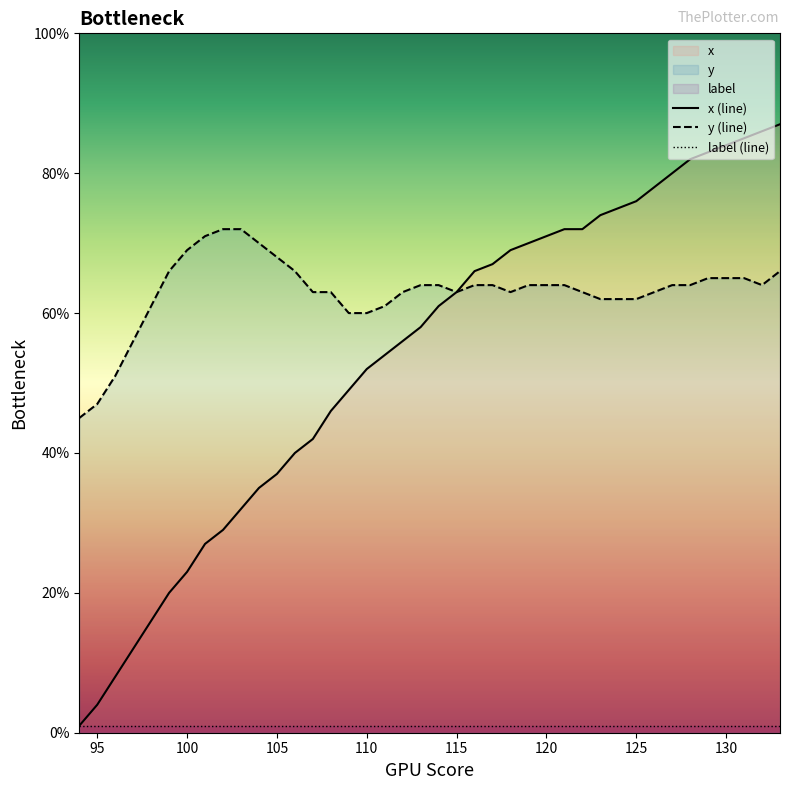

True or false: x (line) has a value of 76 at 125.

True